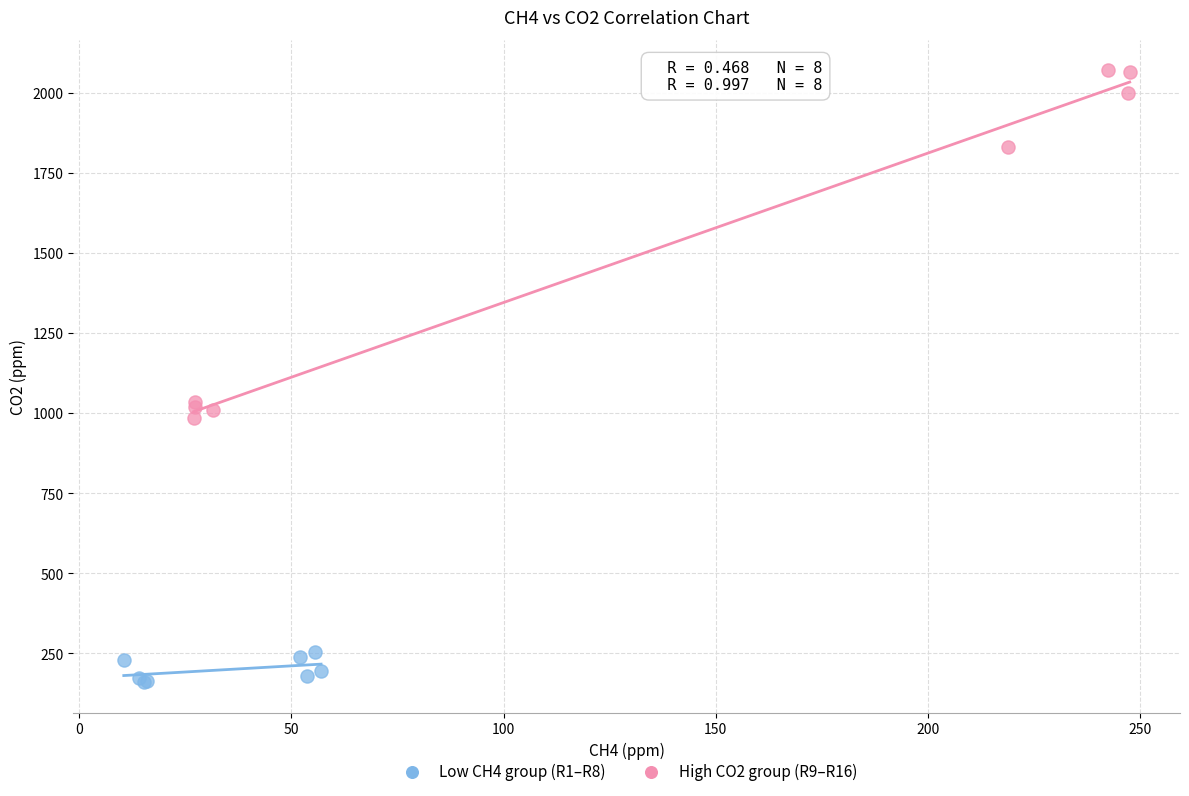

Which series has the widest spread of Y values?

High CO2 group (R9–R16)